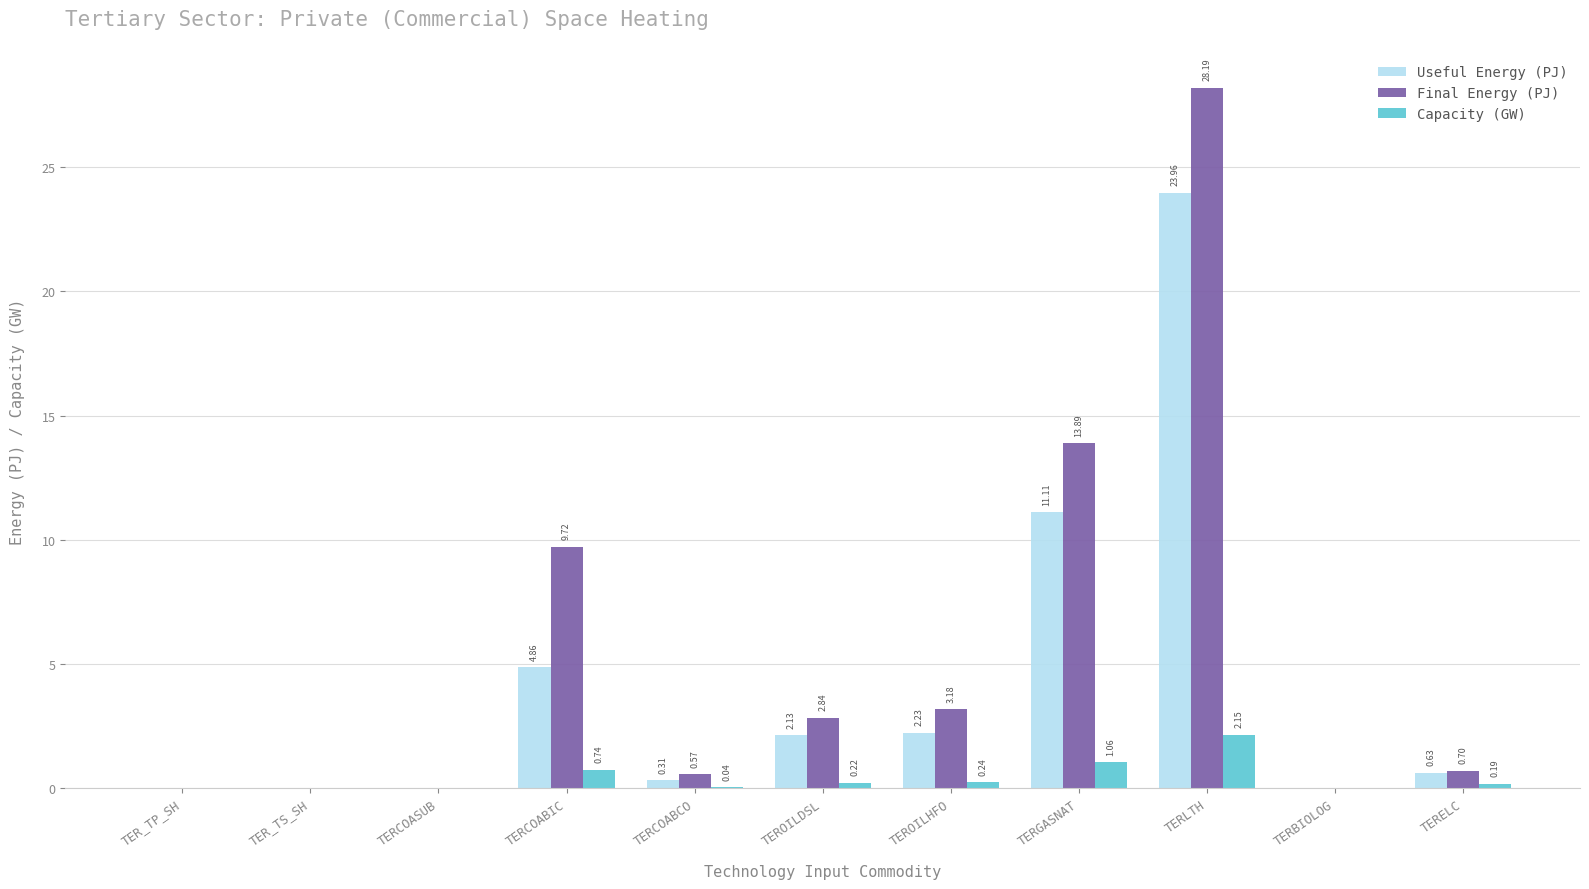

Which series has the largest total across all categories?

Final Energy (PJ)